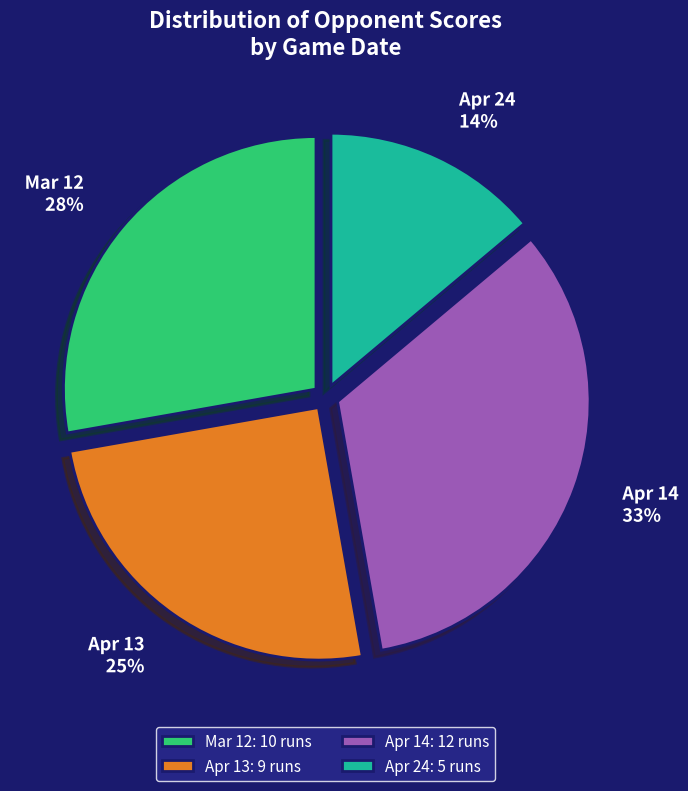

Between Apr 14 and Apr 13, which is larger?

Apr 14